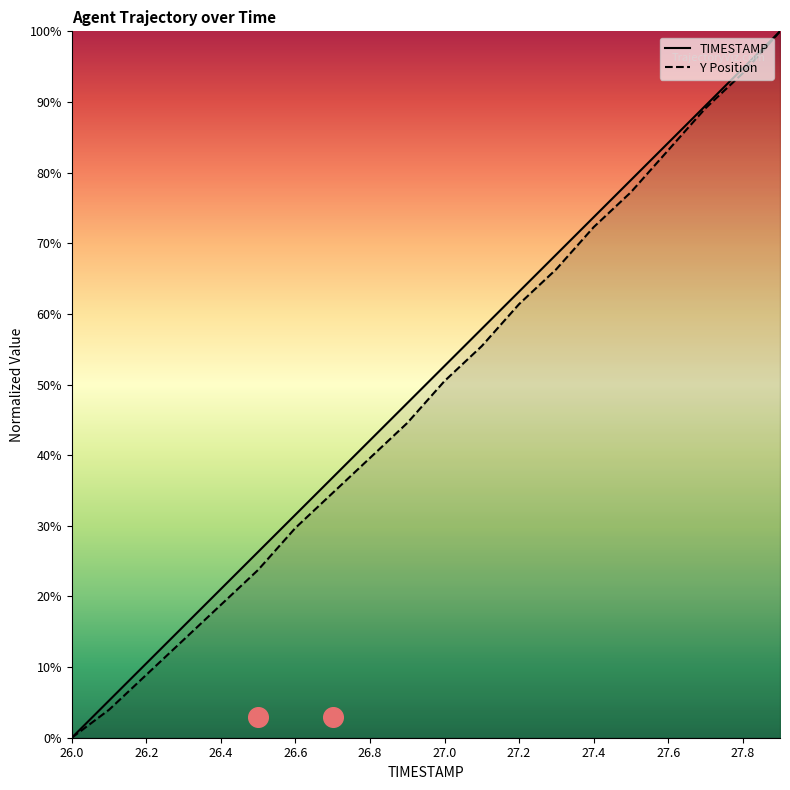

At how many categories does at least one series exceed 80?

4